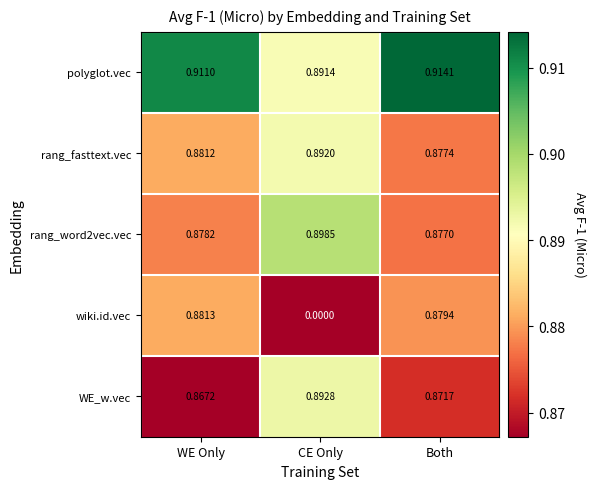

Between CE Only and Both, which series saw the biggest shift?

wiki.id.vec